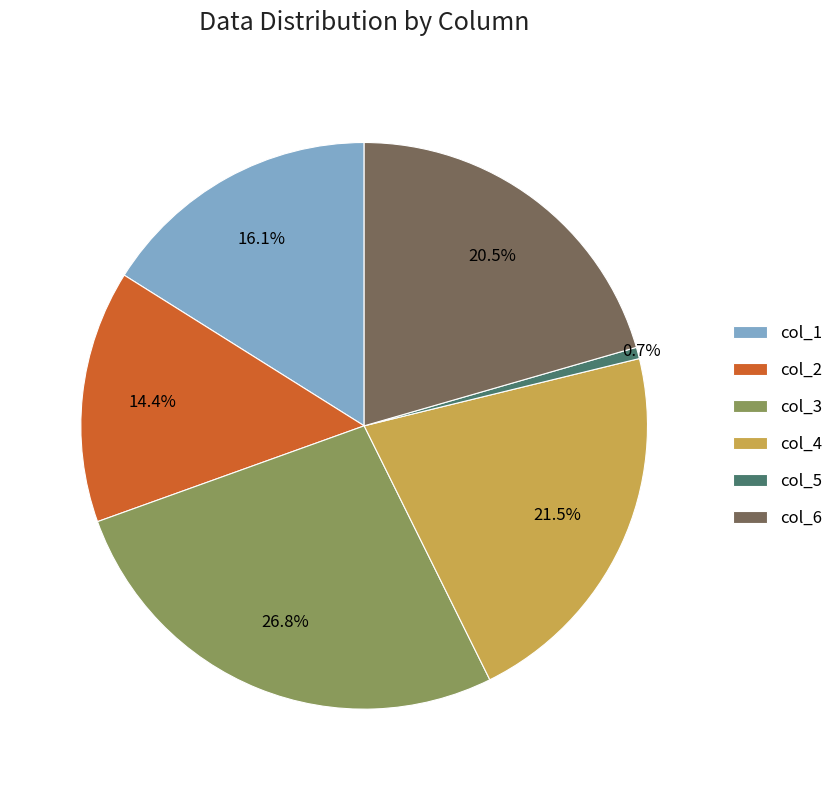

Rank the categories by value from lowest to highest.

col_5, col_2, col_1, col_6, col_4, col_3